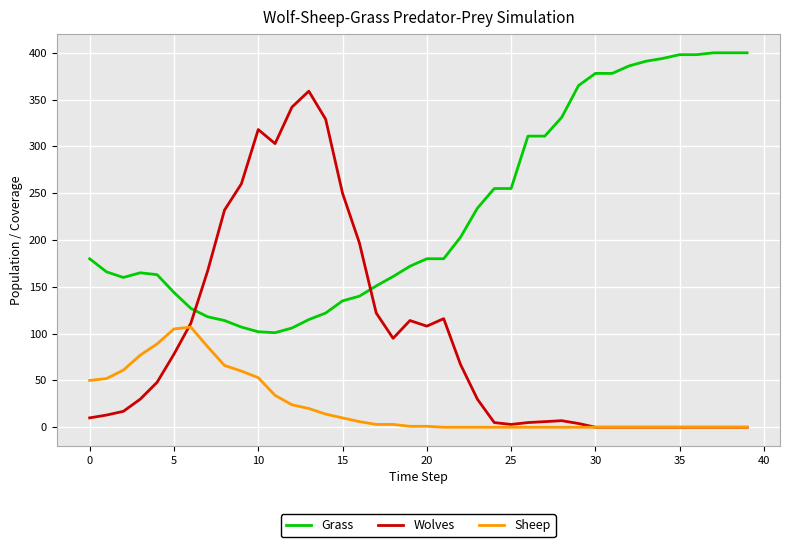

List the series in order of their overall mean, highest first.

Grass, Wolves, Sheep